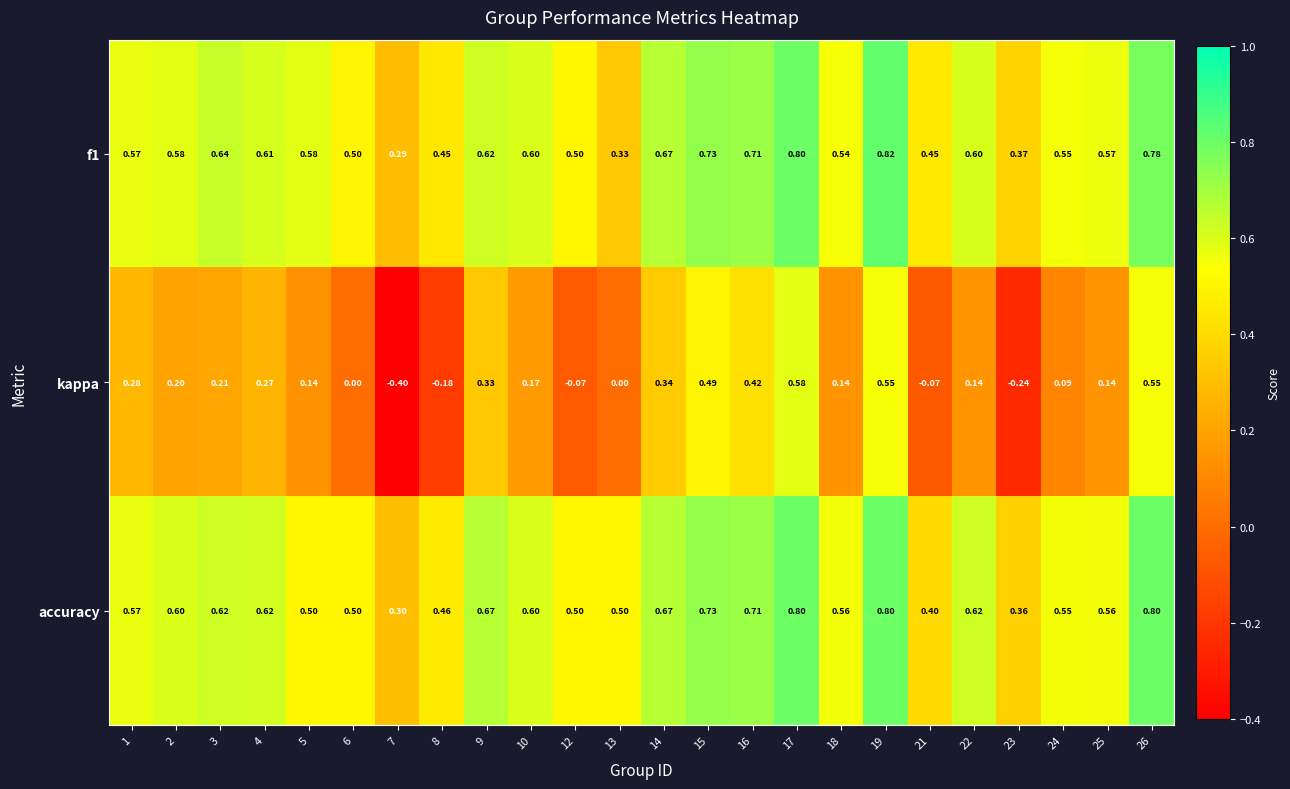

Which series has the widest spread of values?

kappa